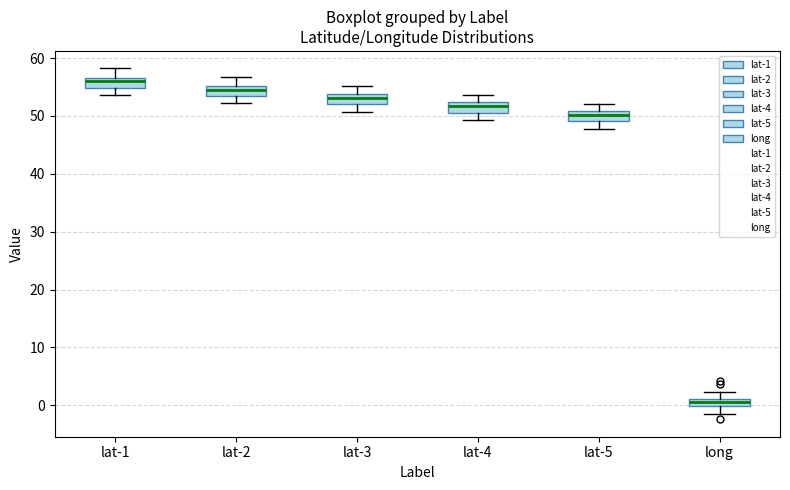

Which box's median line is the lowest?

long